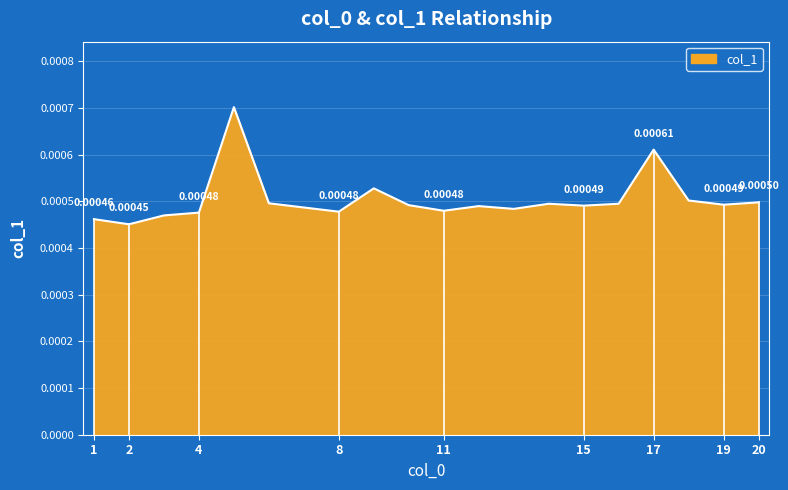

Does the chart display data point markers on the line(s)?

No